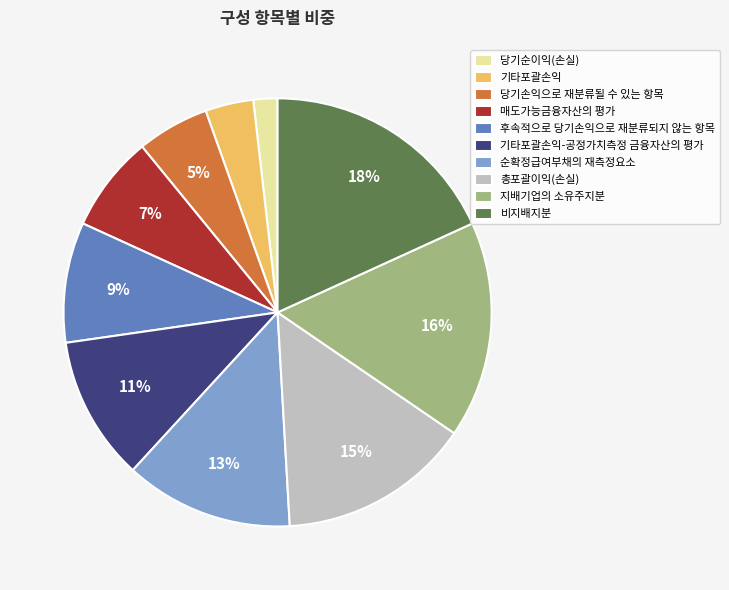

To the nearest percent, what is the difference between the 순확정급여부채의 재측정요소 and 총포괄이익(손실) slice percentages?

2%